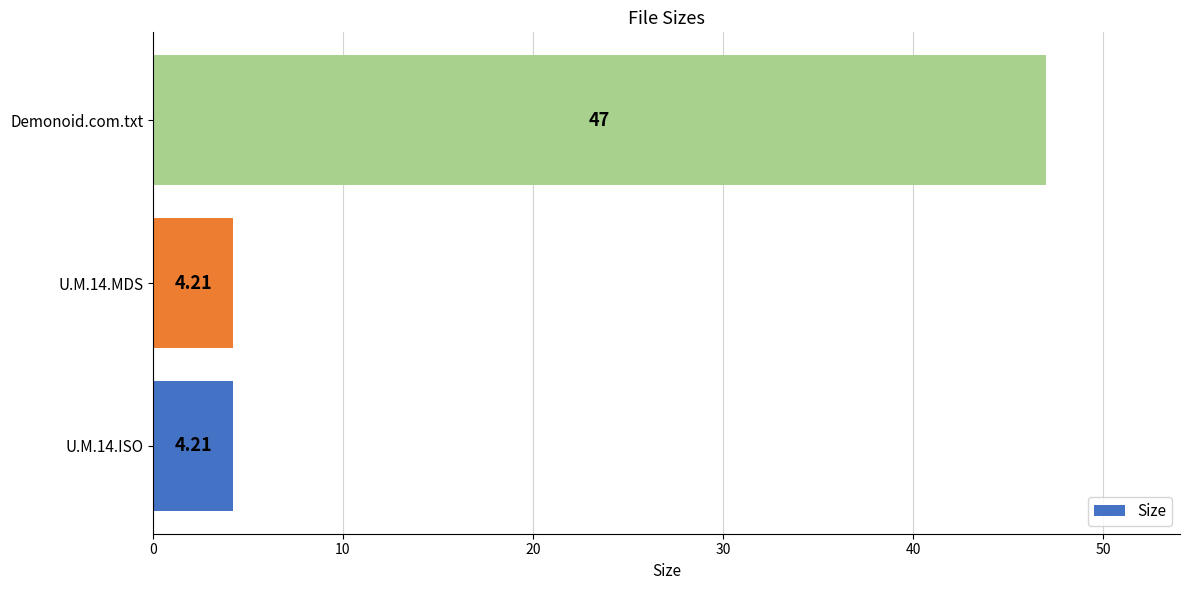

What is the change in value from U.M.14.MDS to Demonoid.com.txt?

+42.8